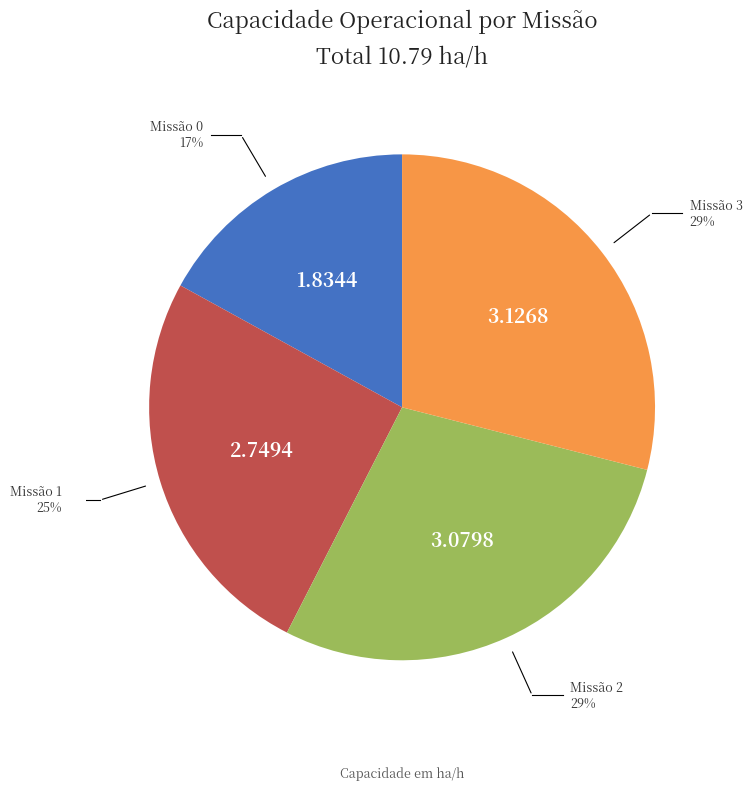

Count the number of slices in the pie.

4